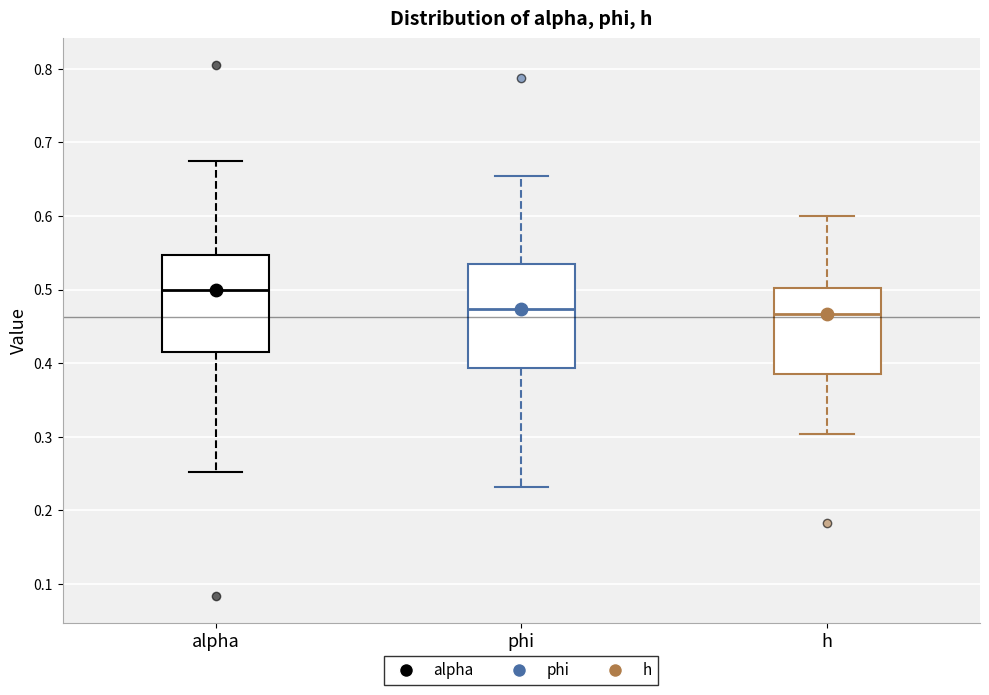

Reading left to right, read every box against the y-axis: the position of its median line, the range the box covers, and the ends of its whiskers. The values are not printed on the chart, so give them approximately, as read against the axis.

alpha: median 0.50, box 0.41 to 0.55, whiskers 0.25 to 0.67
phi: median 0.47, box 0.39 to 0.54, whiskers 0.23 to 0.65
h: median 0.47, box 0.39 to 0.50, whiskers 0.30 to 0.60